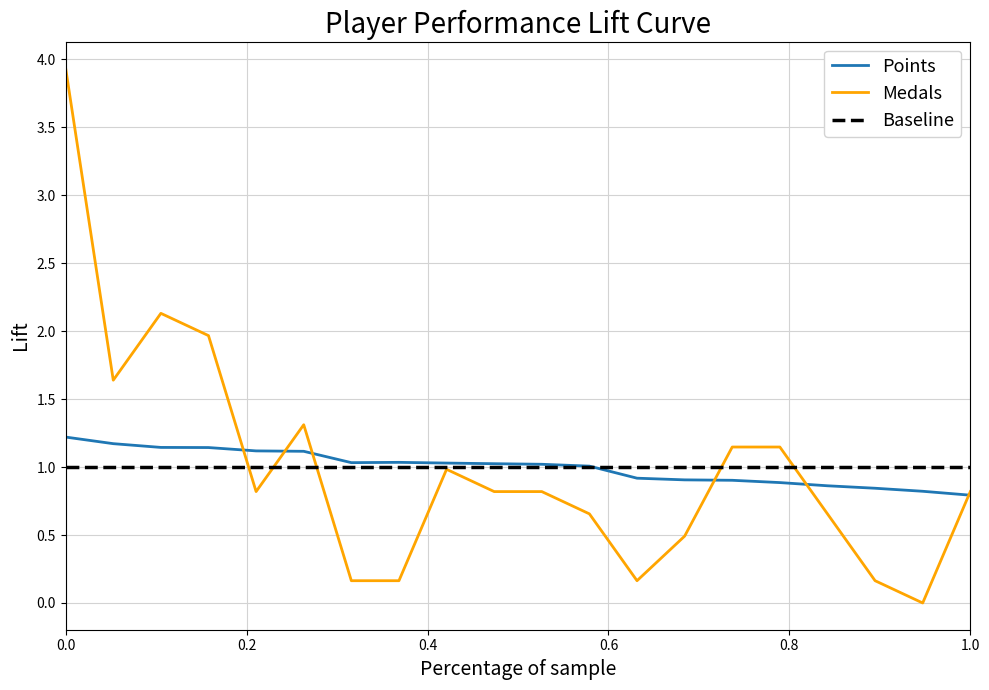

What is the minimum value for Baseline?

1.0